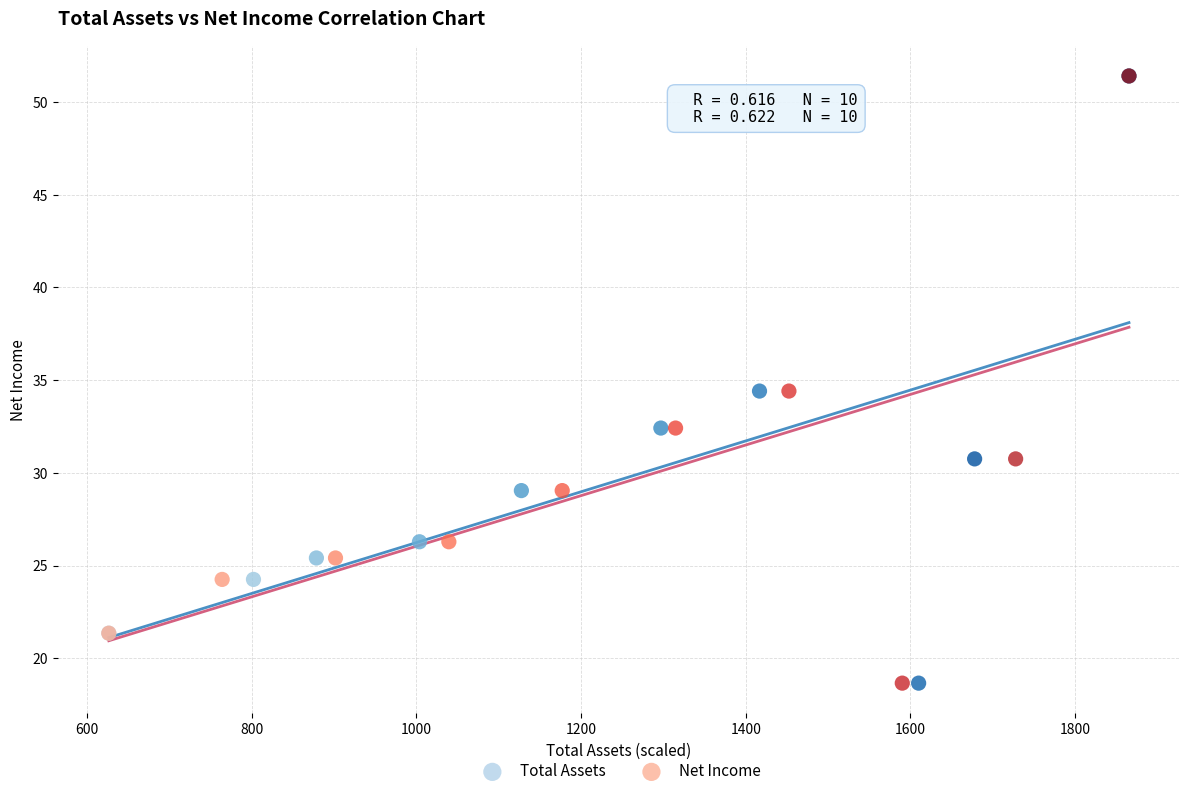

What are all the series names shown in the legend?

Total Assets, Net Income